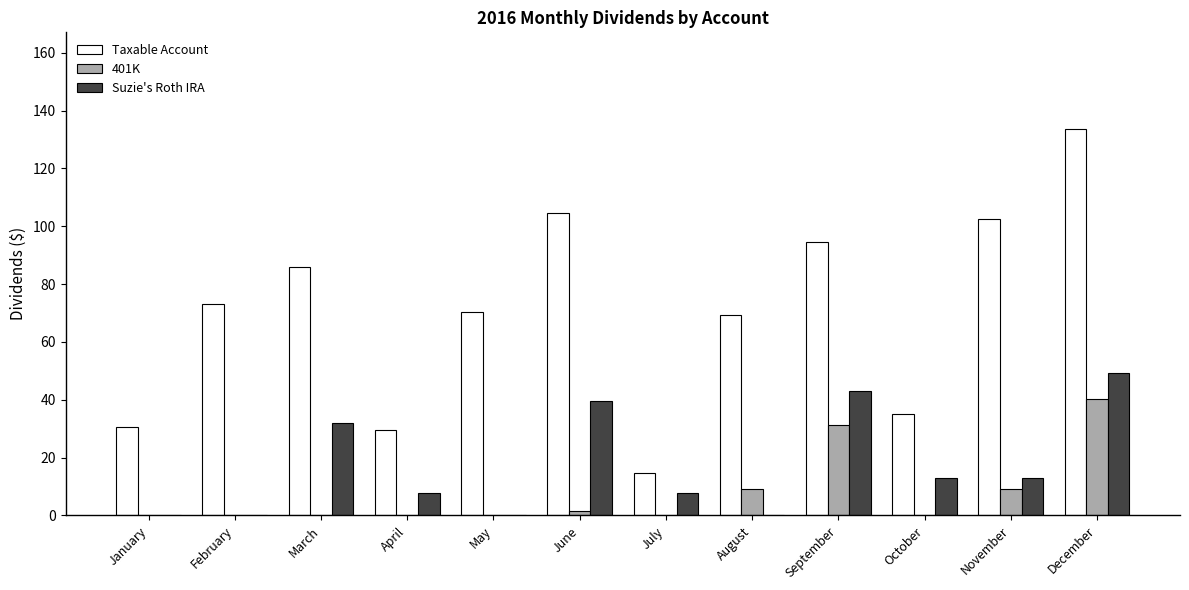

At which category does the chart reach its peak across all series?

December